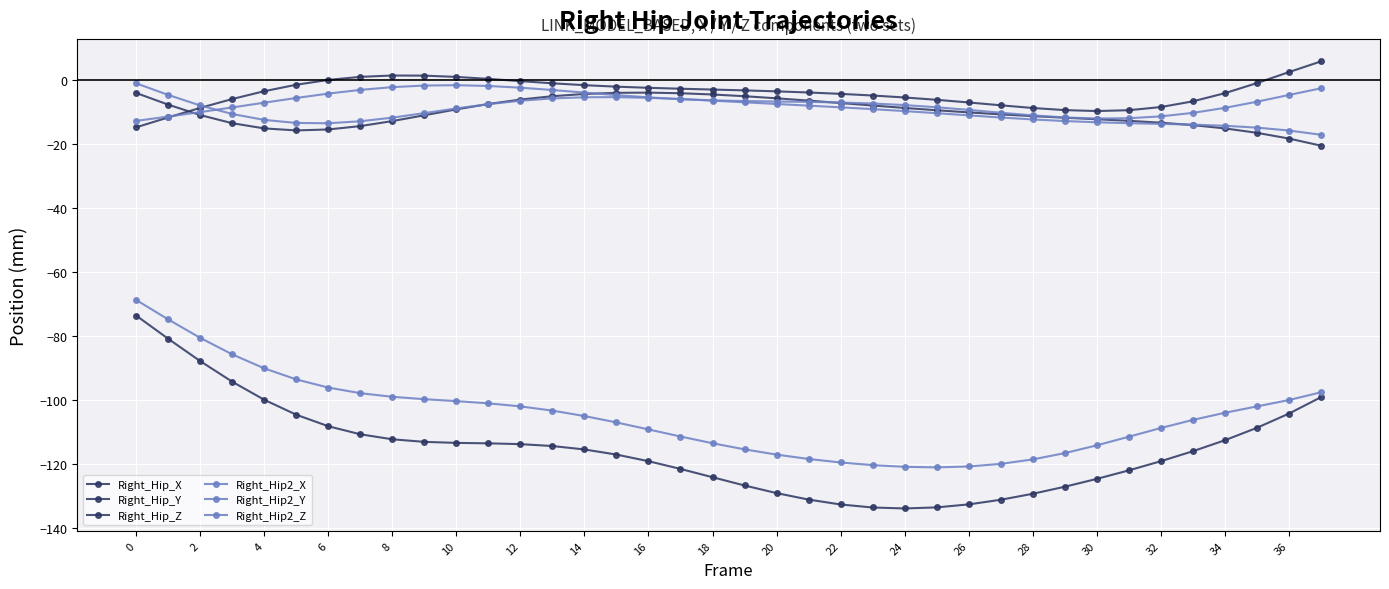

Count the number of data series in this chart.

6